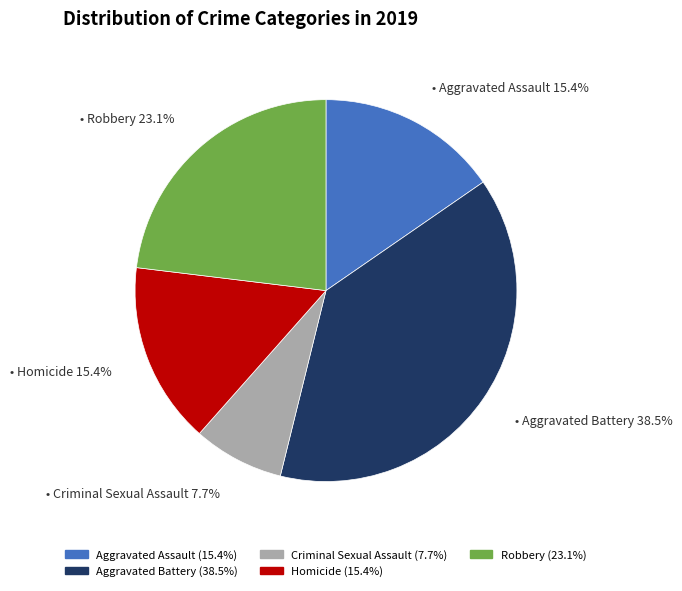

Is there a majority slice in this chart?

No